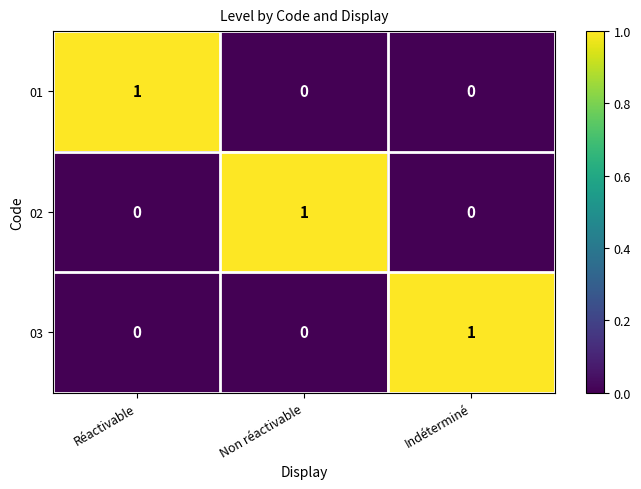

True or false: 02 has a value of 1 at Non réactivable.

True